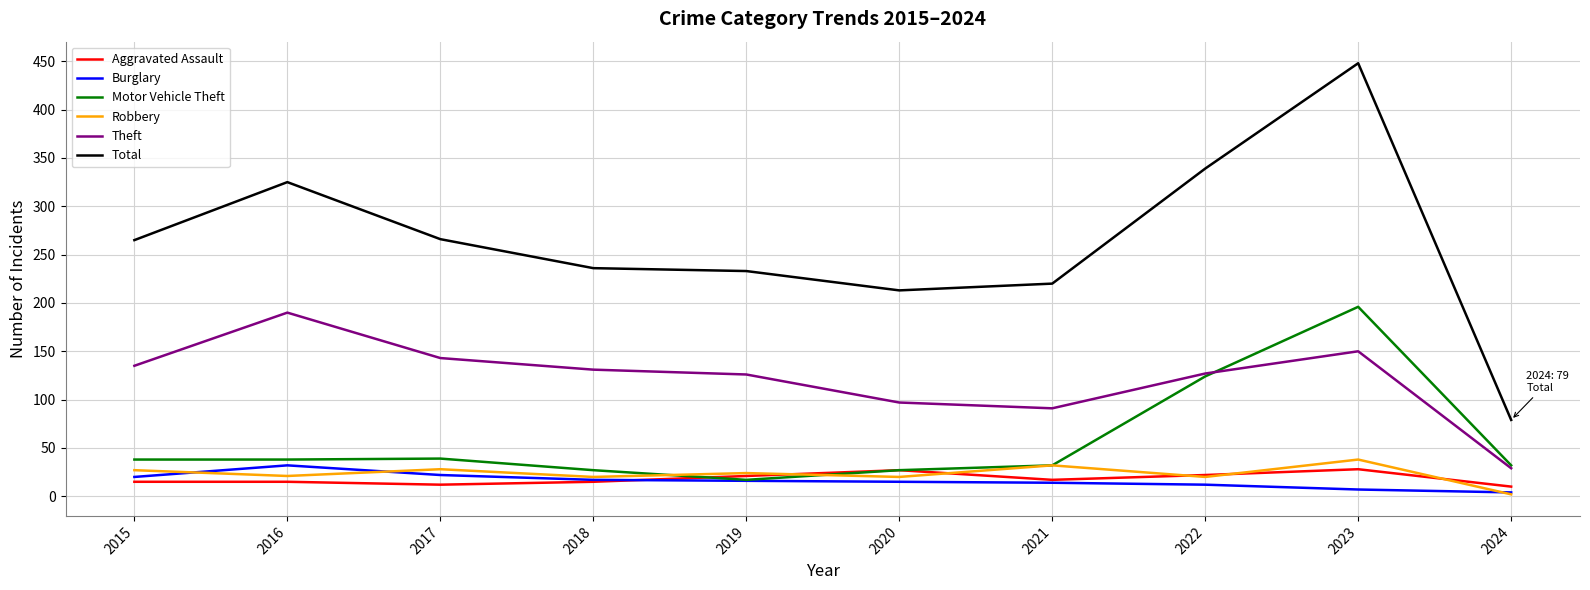

What is the spread (max minus min) of values at 2018?

221